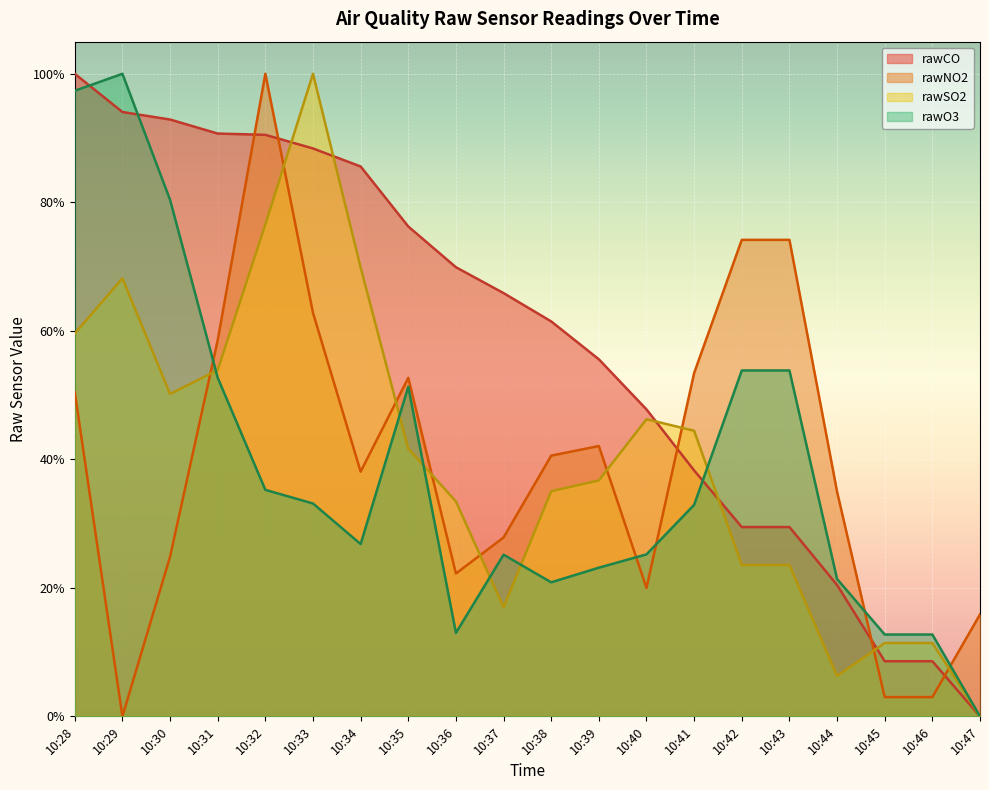

What is the average value of the rawCO series?

0.6